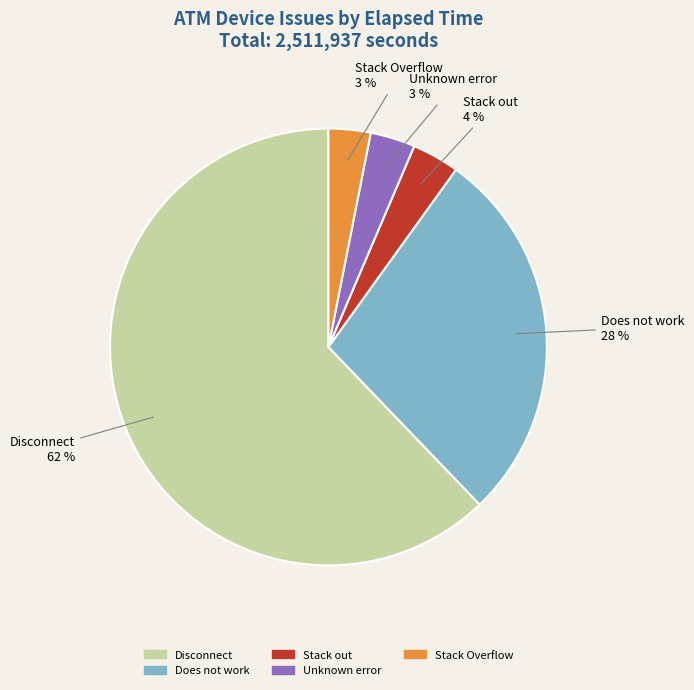

To the nearest percent, what portion does Unknown error represent?

3%